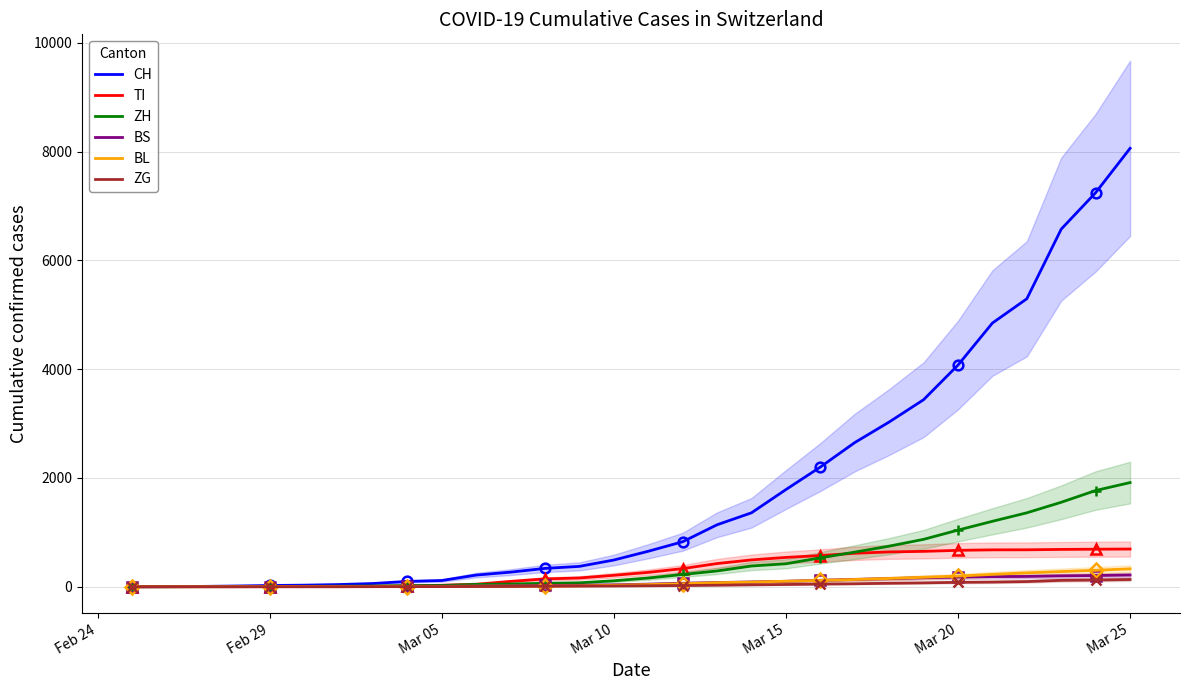

True or false: BS and CH intersect in this chart.

False